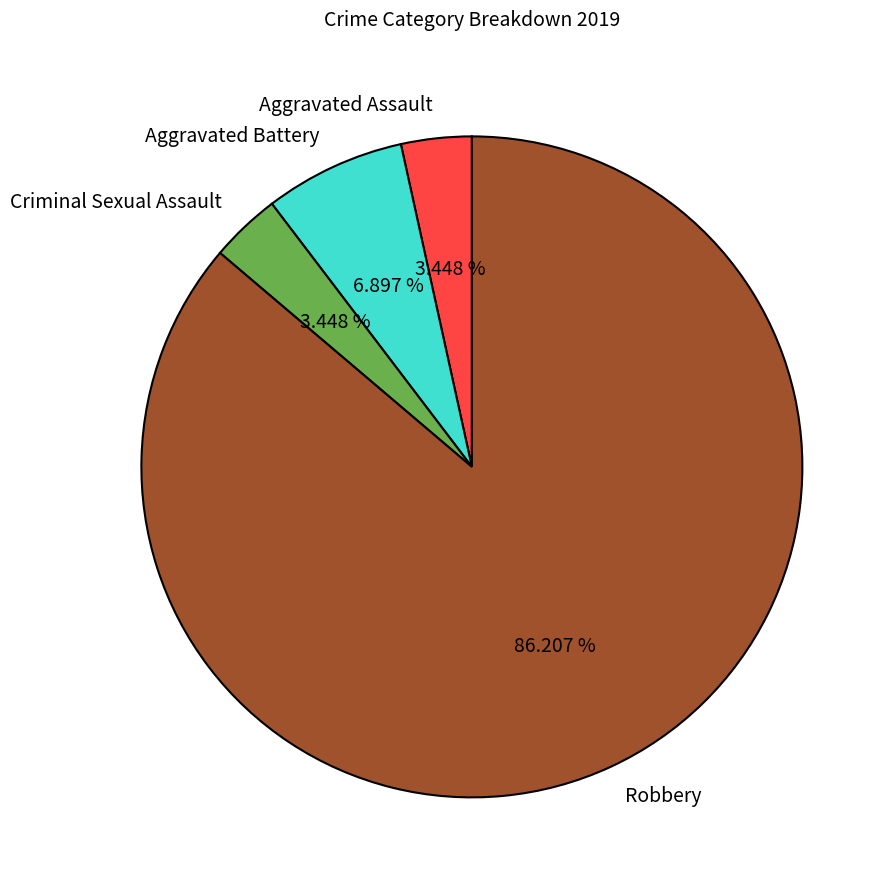

Which category has the biggest portion of the pie?

Robbery